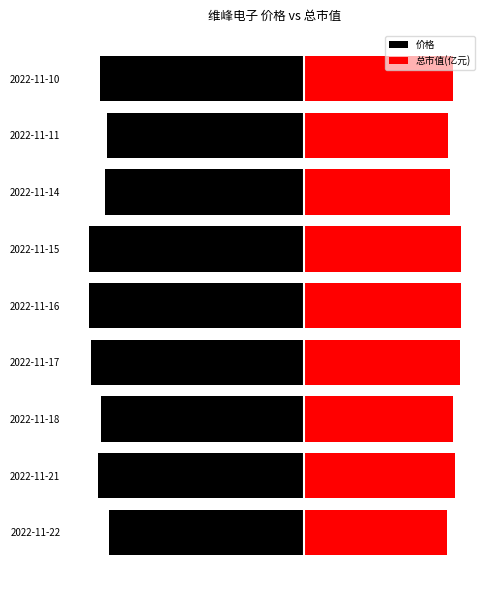

Between 2022-11-17 and 2022-11-11, which series saw the biggest shift?

价格